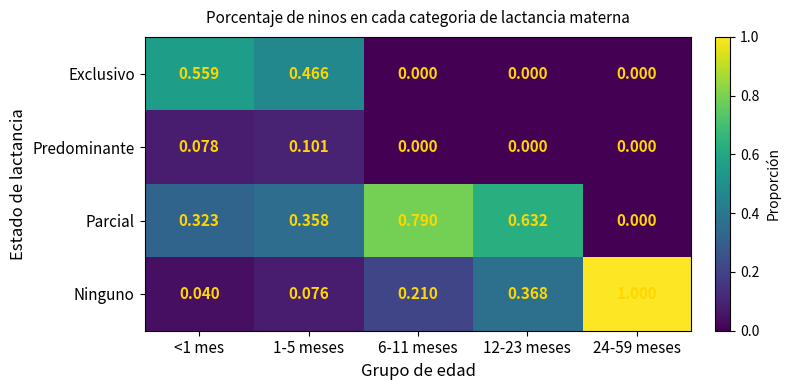

Rank the series by their maximum value, from highest to lowest.

Ninguno, Parcial, Exclusivo, Predominante